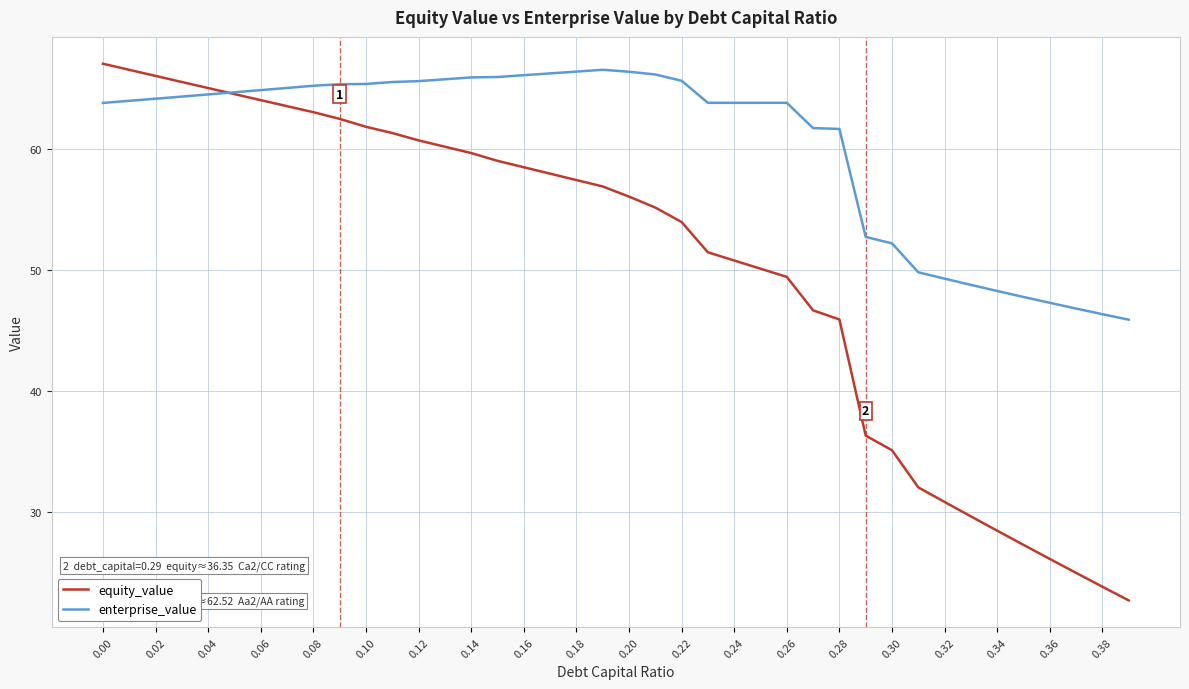

Rank the series by their average value, from highest to lowest.

enterprise_value, equity_value